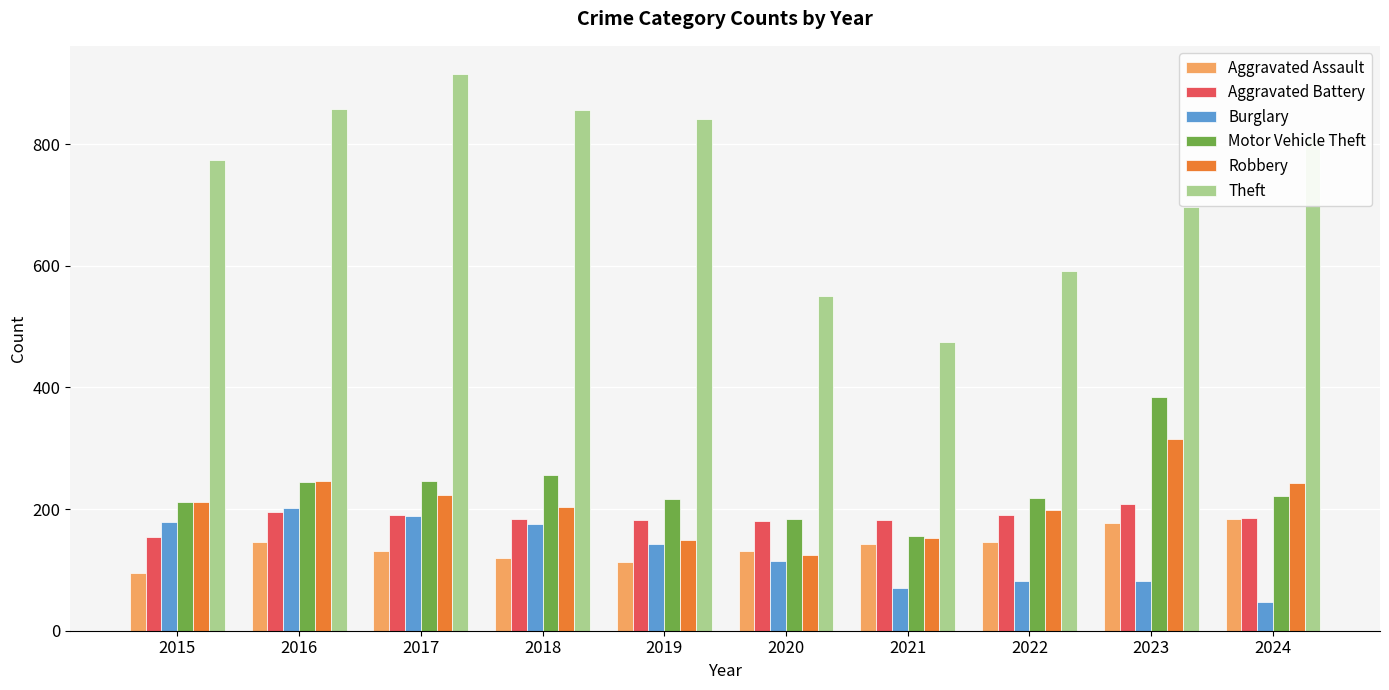

What is the value of the Aggravated Assault bar at the 10th from the left?

183